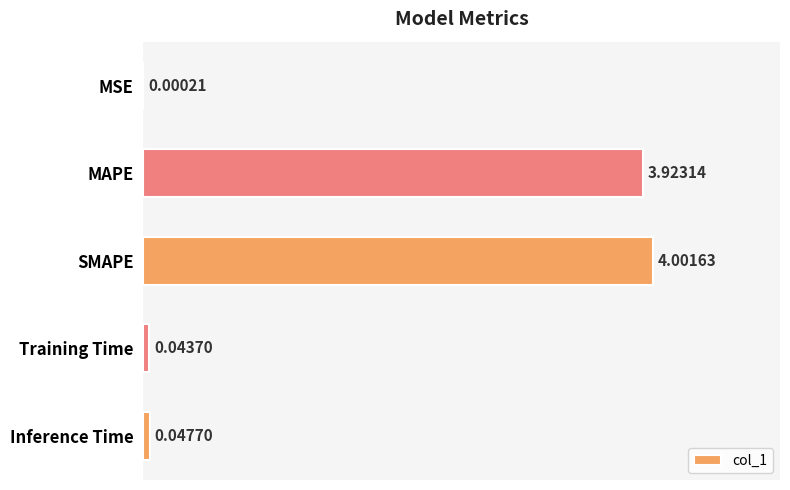

Which has a higher value, Inference Time or MAPE?

MAPE